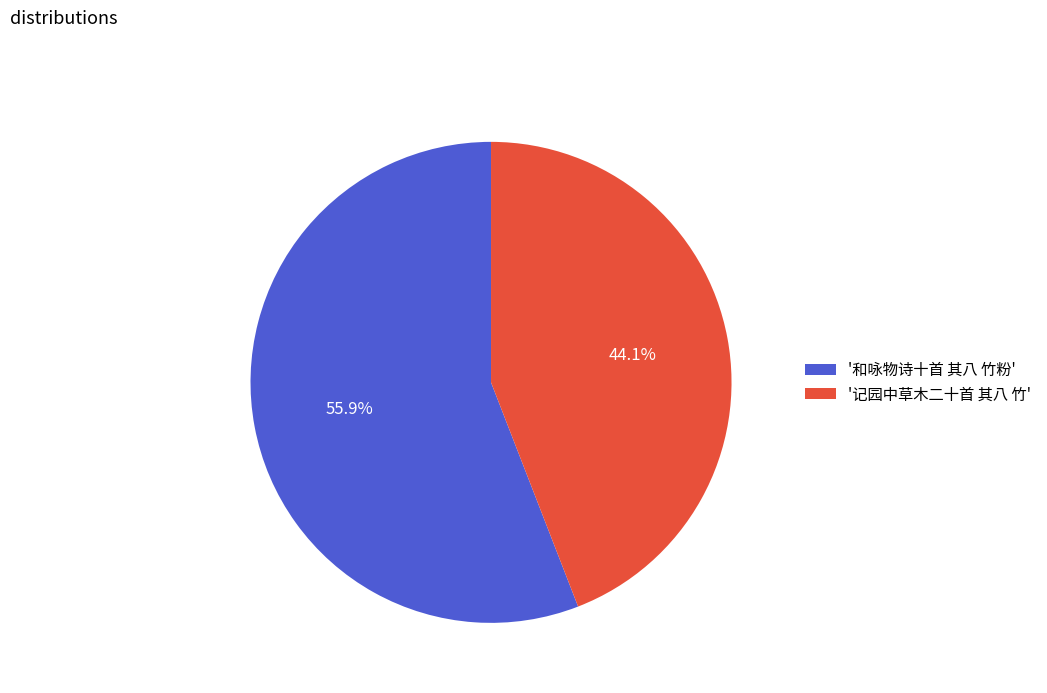

Is there a majority slice in this chart?

Yes